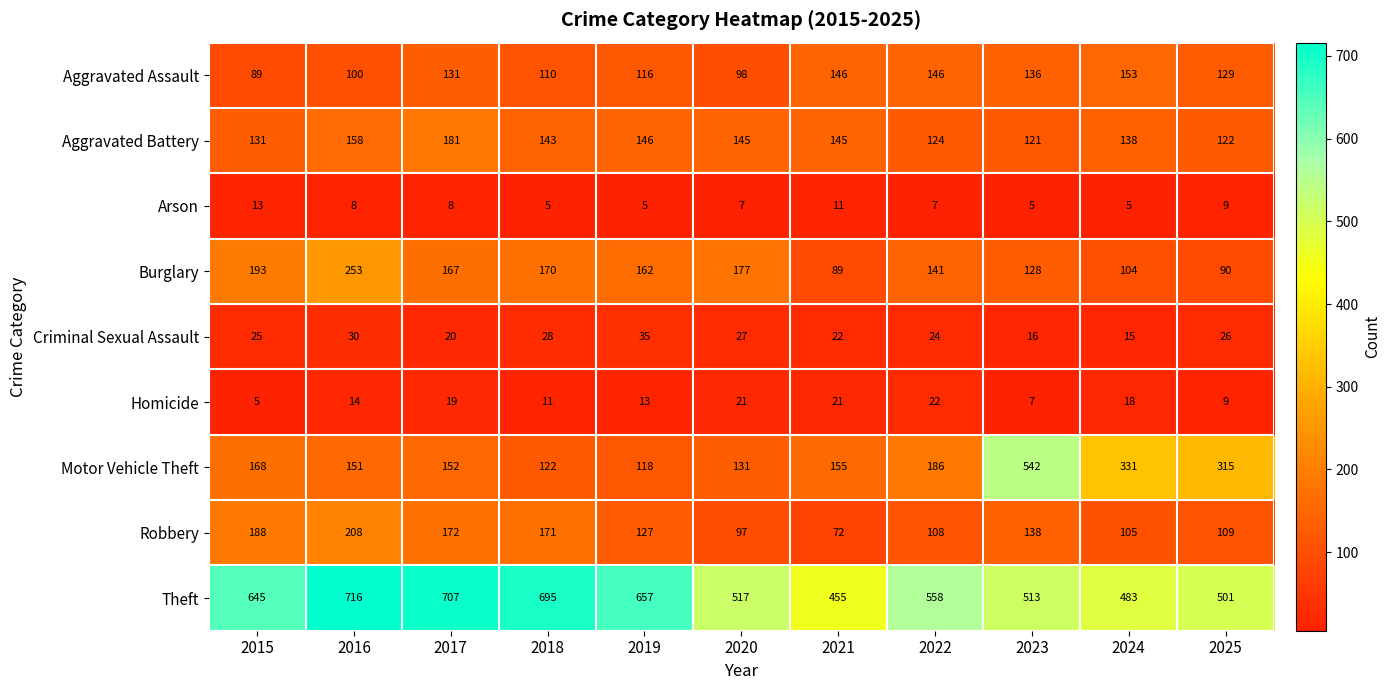

What is the difference between the second highest and second lowest values in the Burglary series?

103